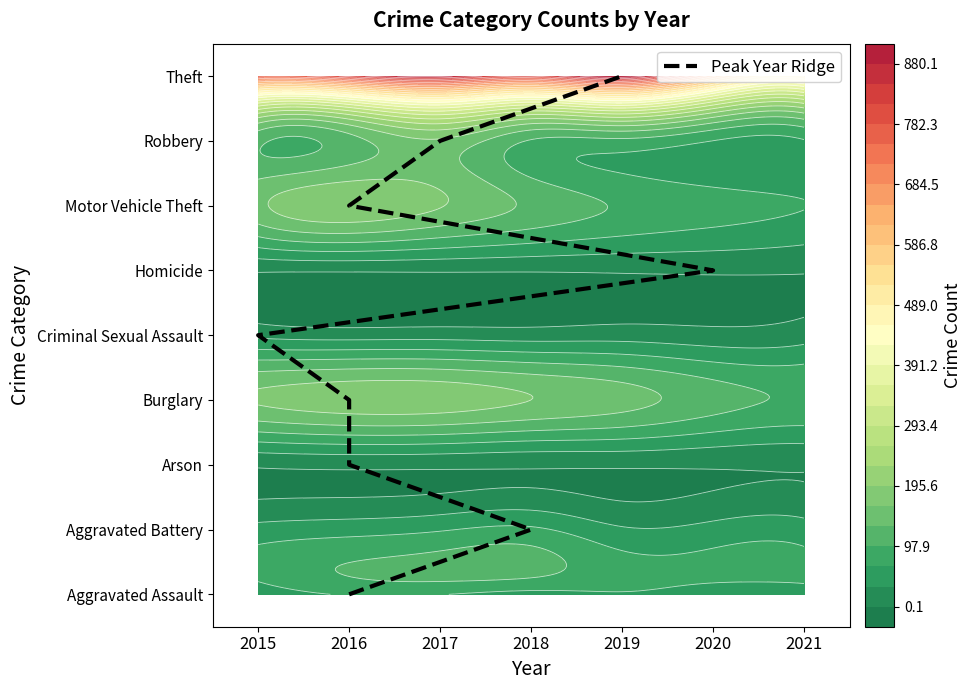

Which label corresponds to the smallest value in the chart?

2016